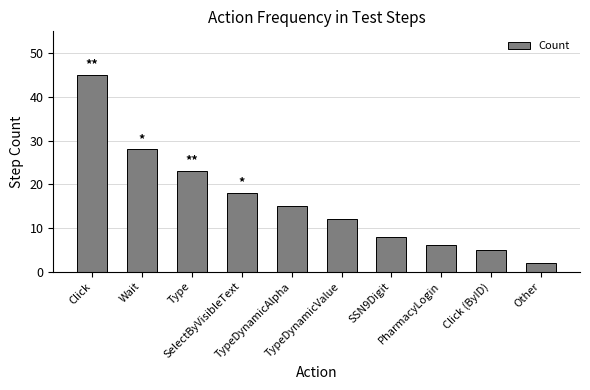

What is the minimum value shown in the chart?

2